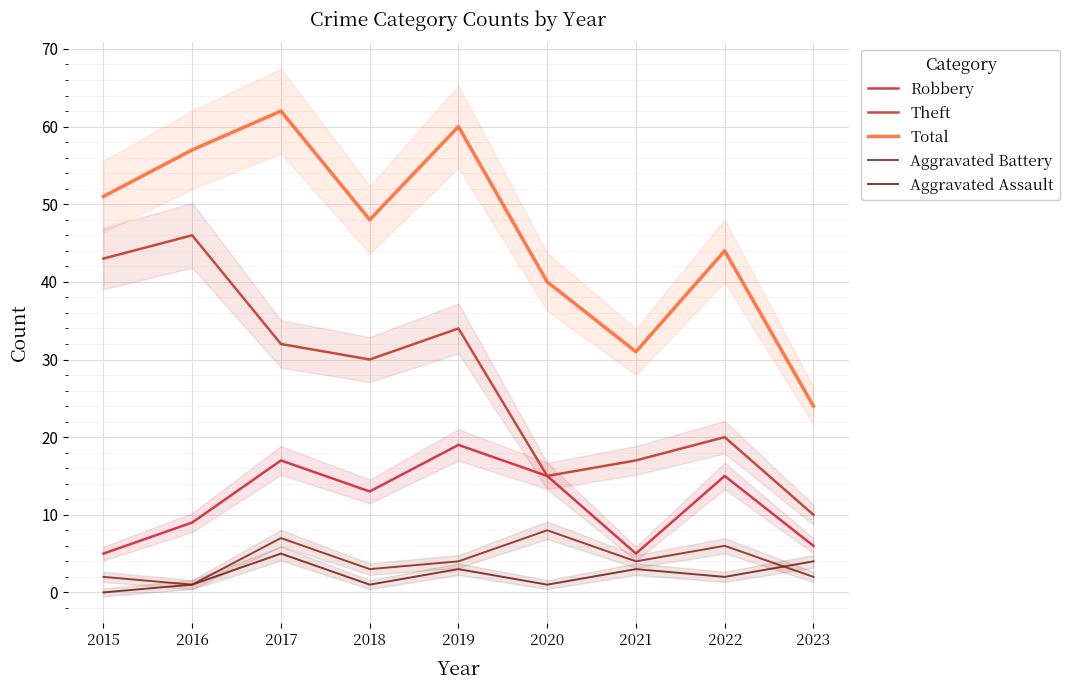

Which series has the widest spread of values?

Total